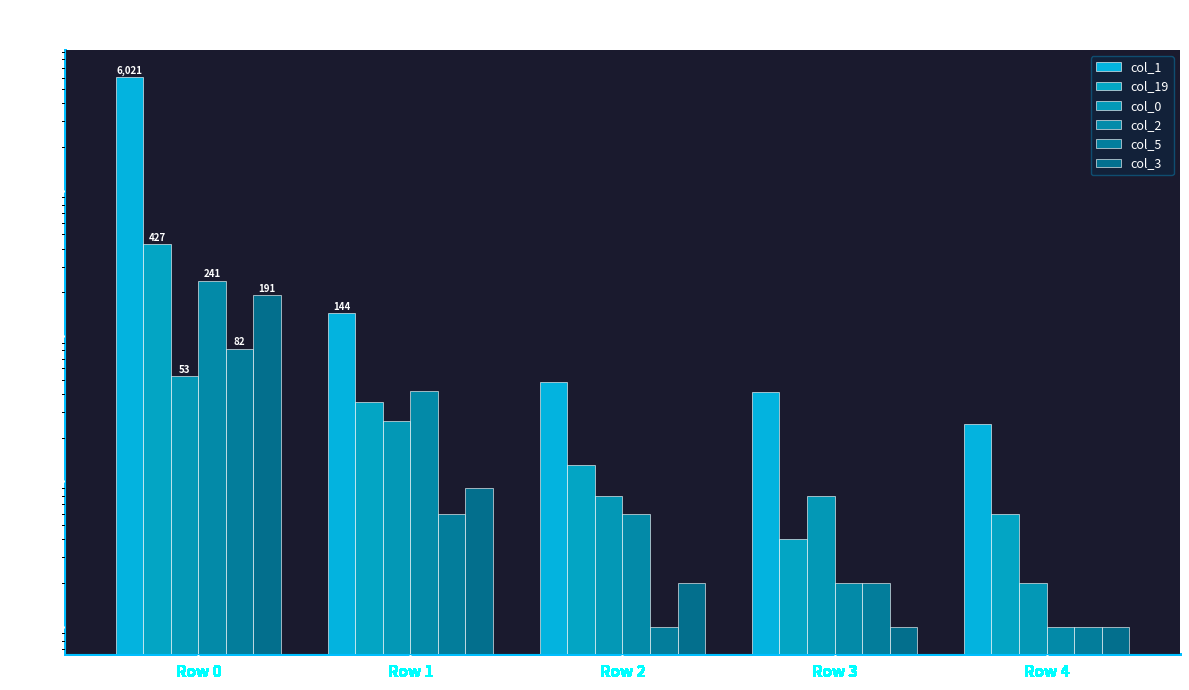

What is the difference between the col_1 values at Row 0 and Row 3?

5980